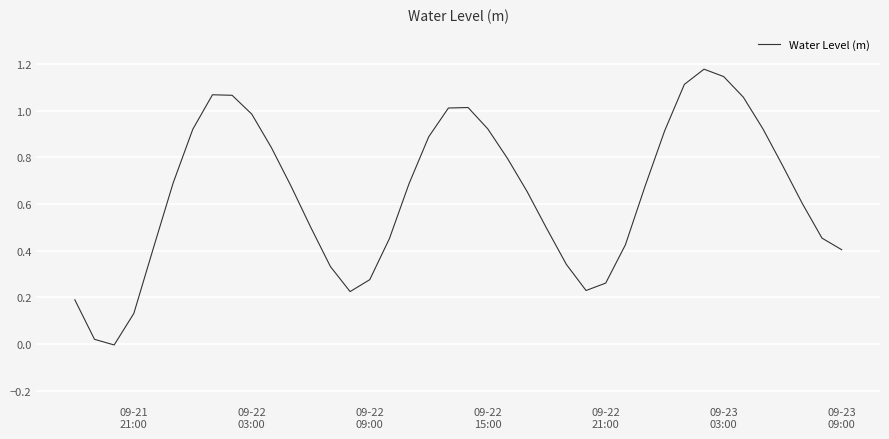

Does the chart display data point markers on the line(s)?

No